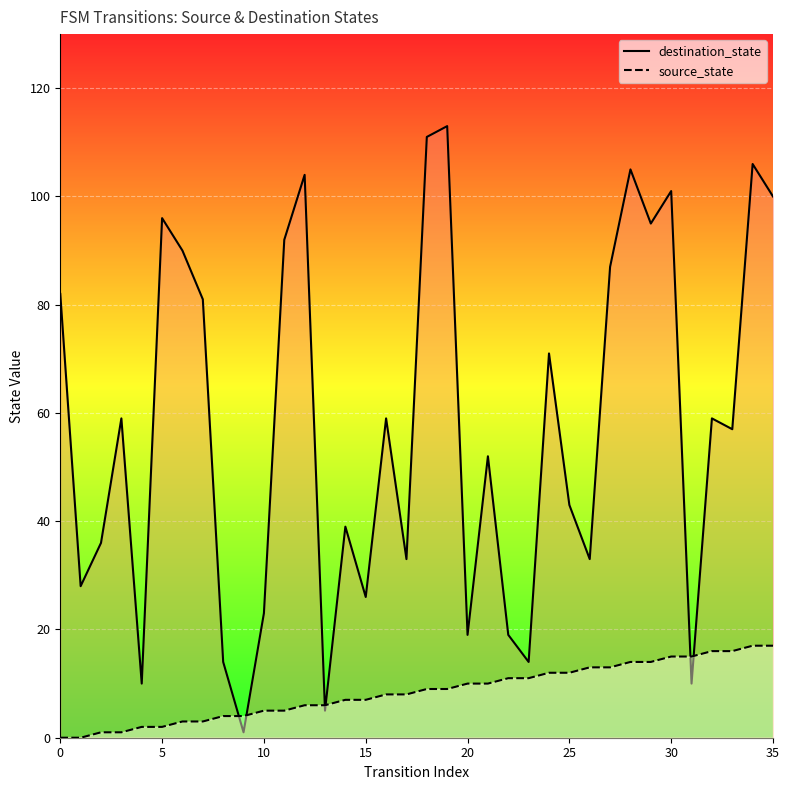

Which series ends up on top after the final intersection of destination_state and source_state?

destination_state